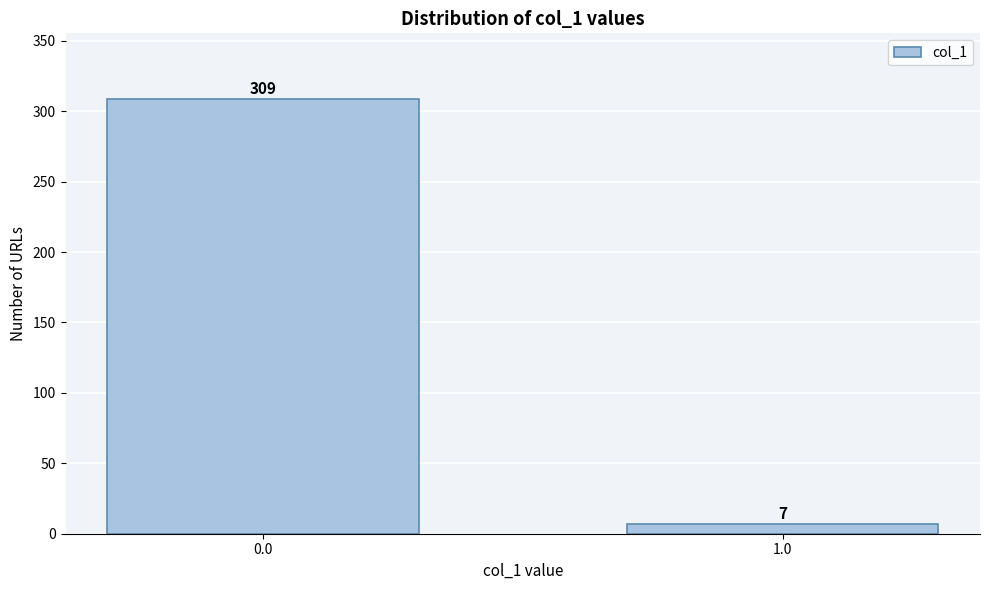

Reading right to left, list all the values displayed in this chart.

7	309